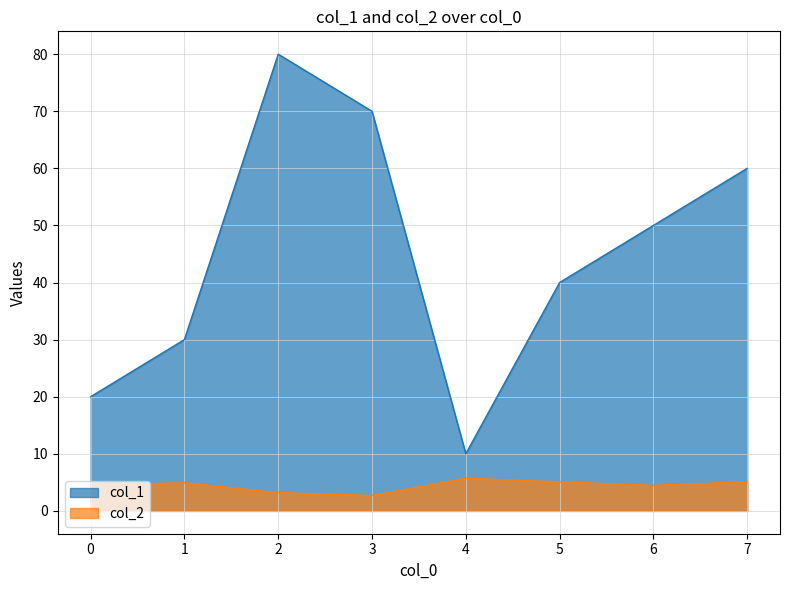

Which series has the widest spread of values?

col_1